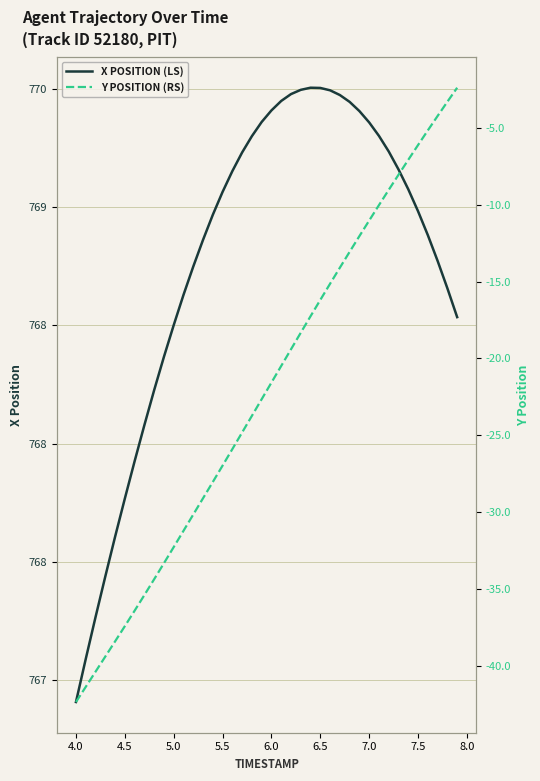

What is the sum of the Y POSITION (RS) values at 4.5 and 3.5?

-82.7